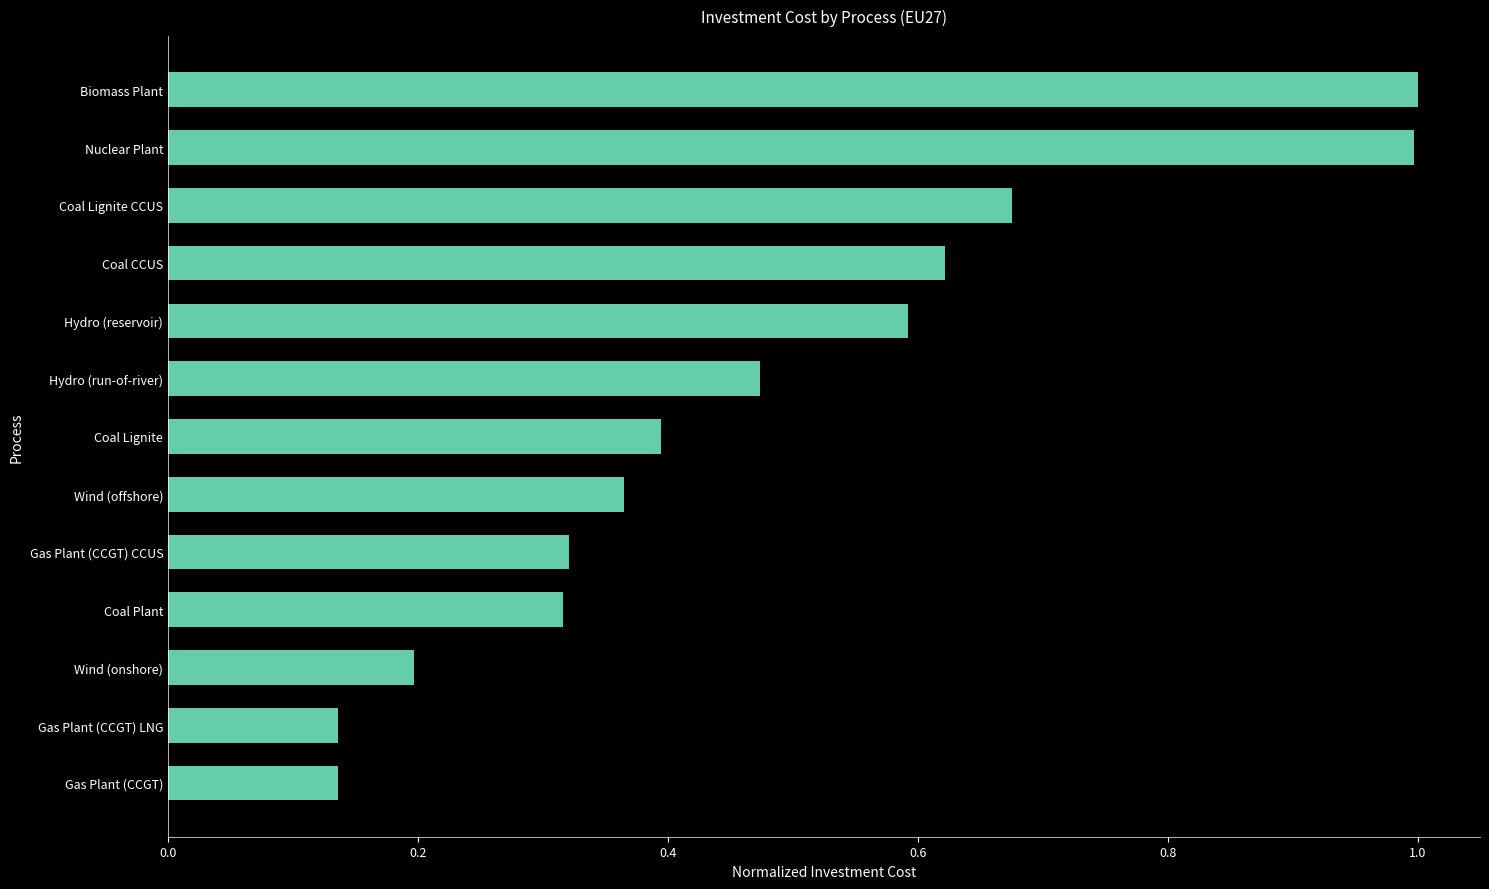

Count the number of data series in this chart.

1